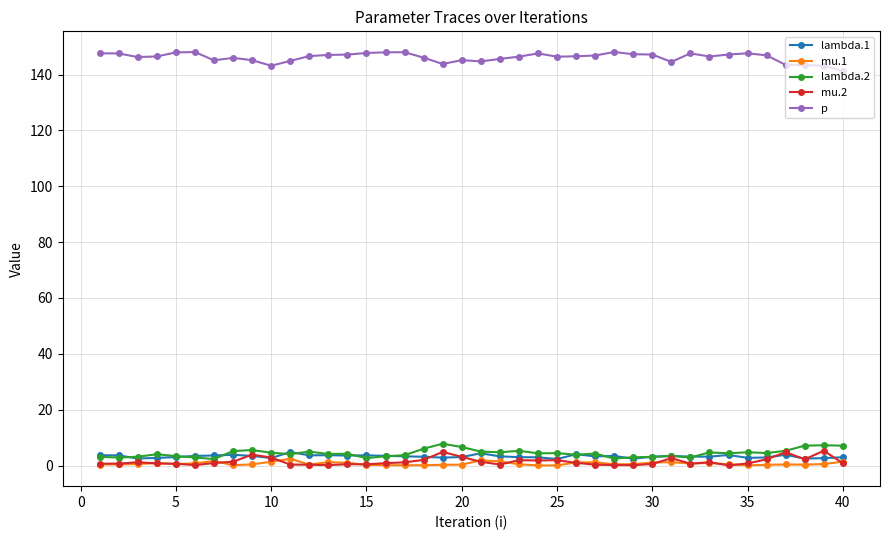

What is the difference between the maximum and minimum values in the mu.1 series?

2.4